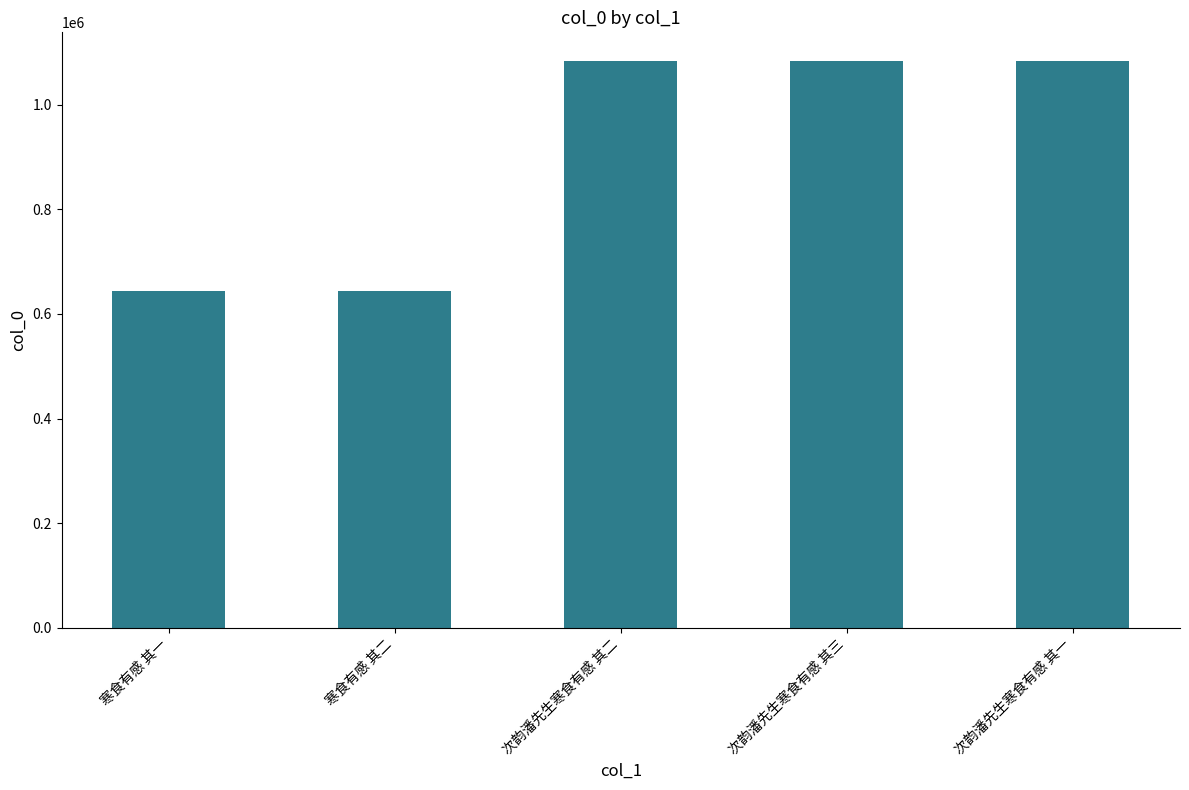

What is the value of the 1st bar from the left?

643944